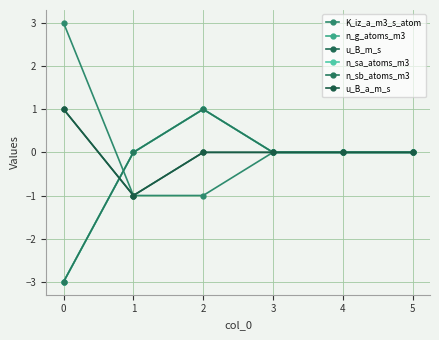

Where do n_sb_atoms_m3 and K_iz_a_m3_s_atom first cross each other?

0 and 1